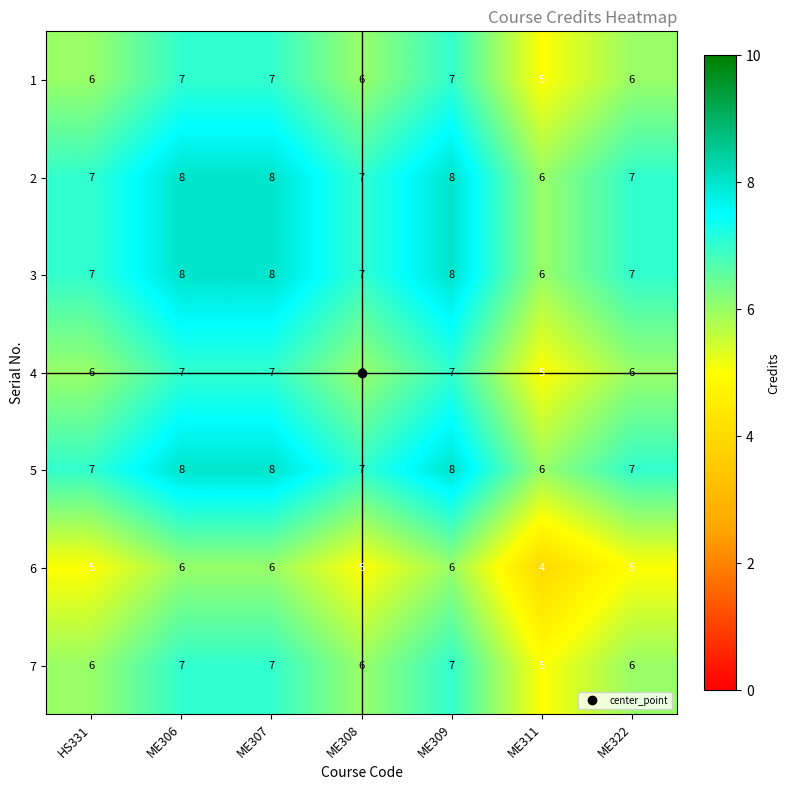

What is the average value of the 5 series?

7